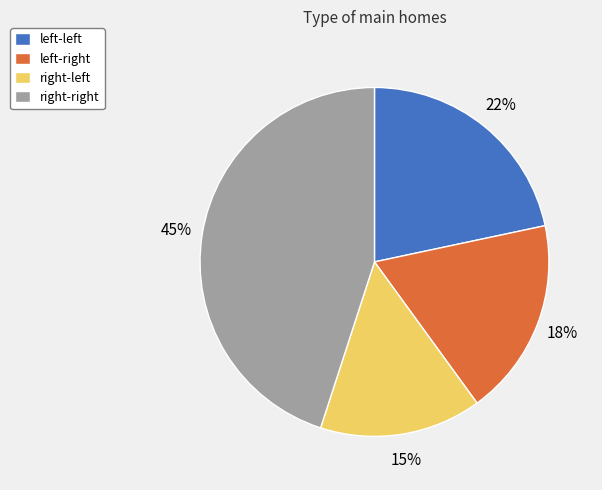

Rank the categories by value from highest to lowest.

right-right, left-left, left-right, right-left